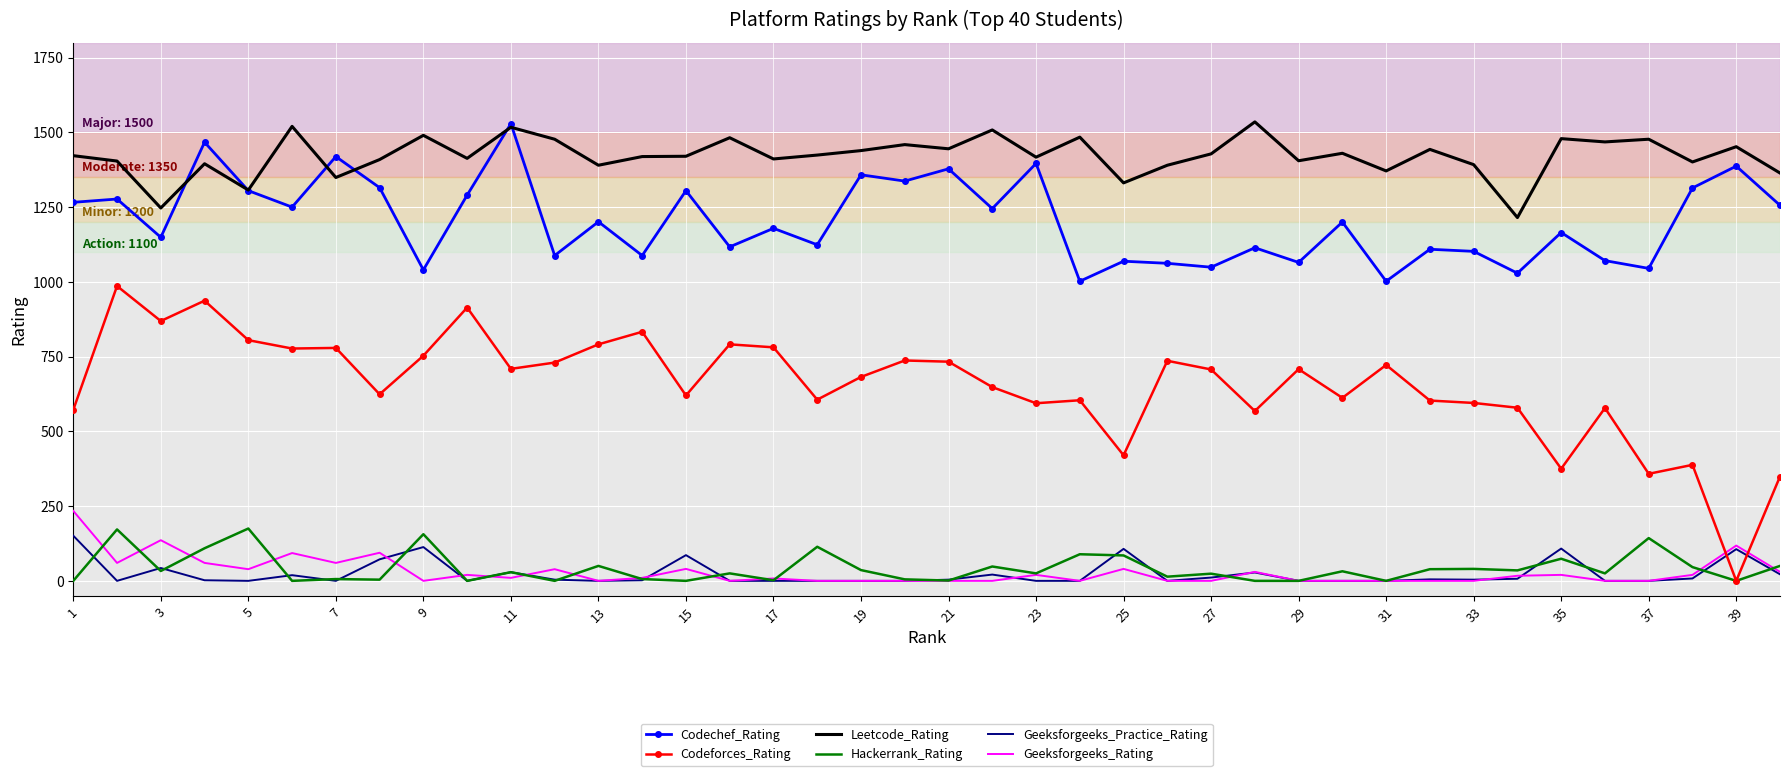

What is the minimum value for Leetcode_Rating?

1215